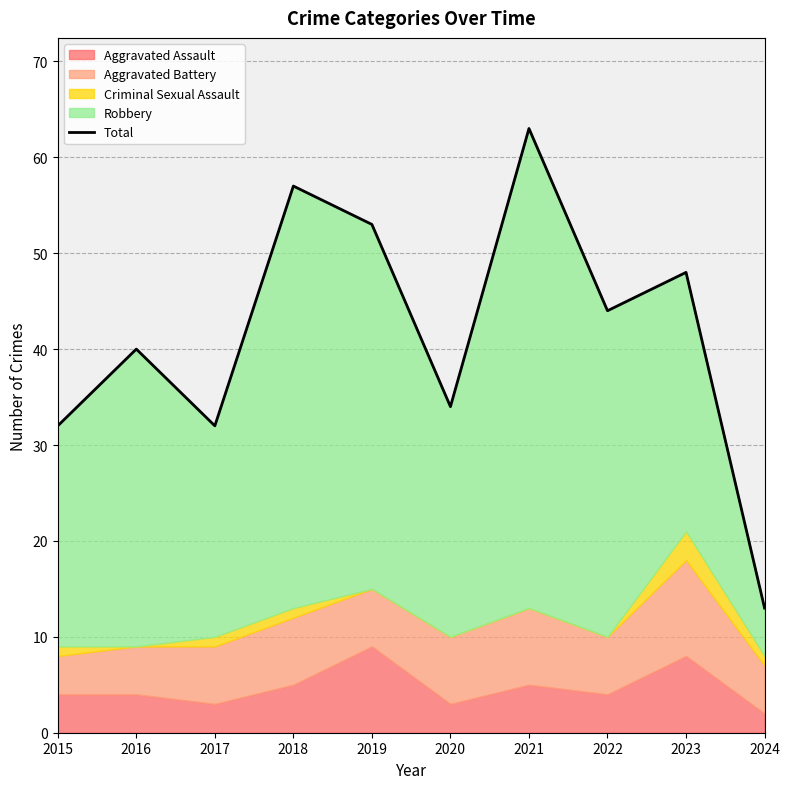

What is the average value?

42